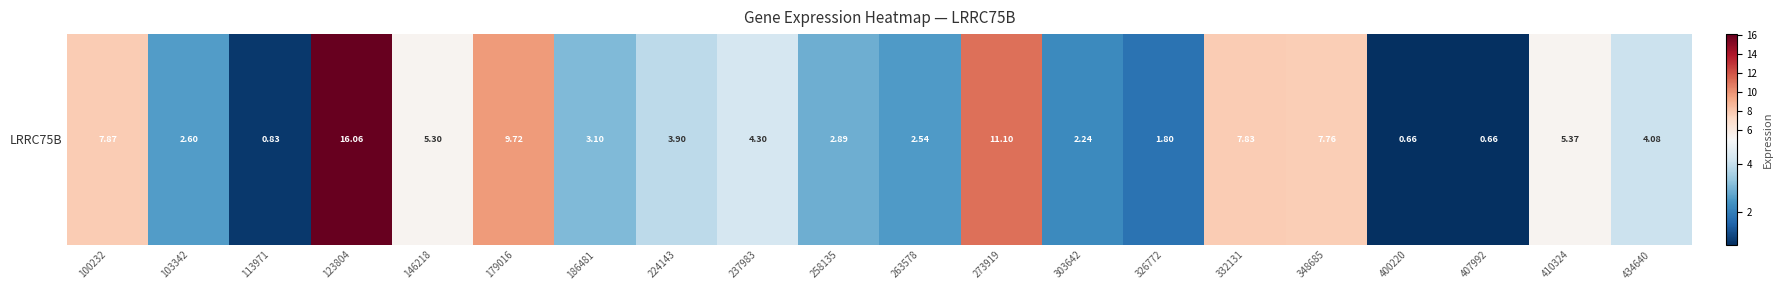

Reading left to right, transcribe all the data shown in this chart.

100232=7.9	103342=2.6	113971=0.8	123804=16.1	146218=5.3	179016=9.7	186481=3.1	224143=3.9	237983=4.3	258135=2.9	263578=2.5	273919=11.1	303642=2.2	326772=1.8	332131=7.8	348685=7.8	400220=0.7	407992=0.7	410324=5.4	434640=4.1